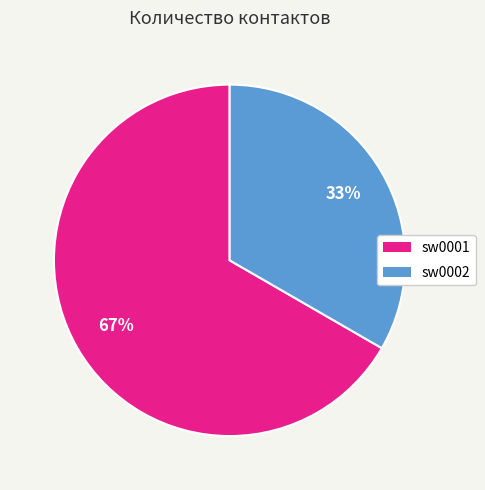

How many segments does this pie chart have?

2